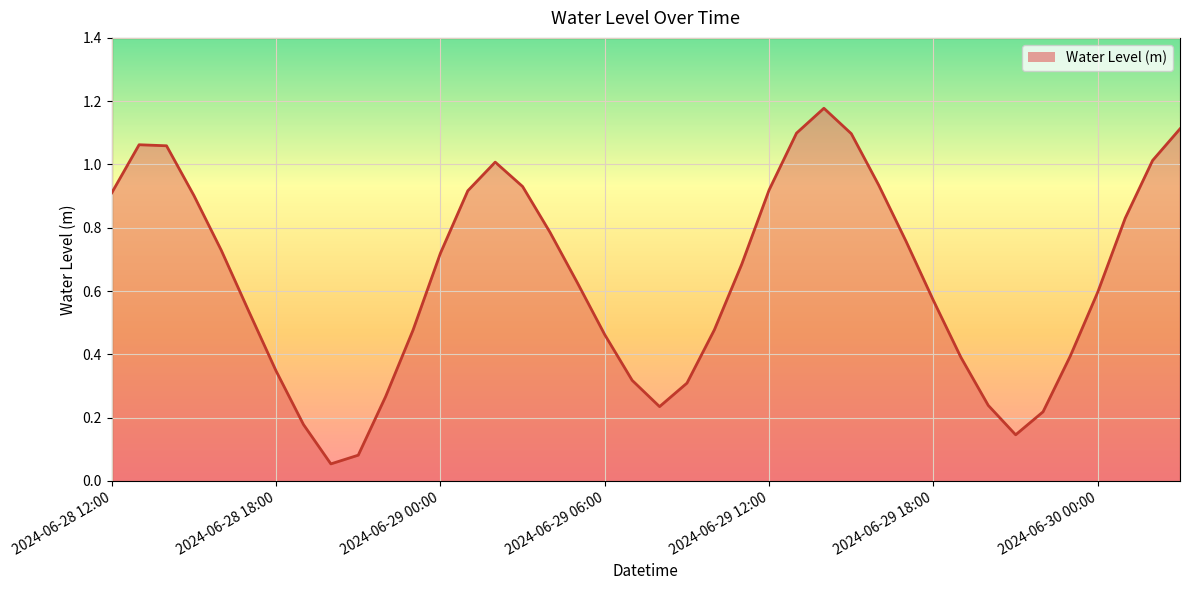

Does the chart display data point markers on the line(s)?

No